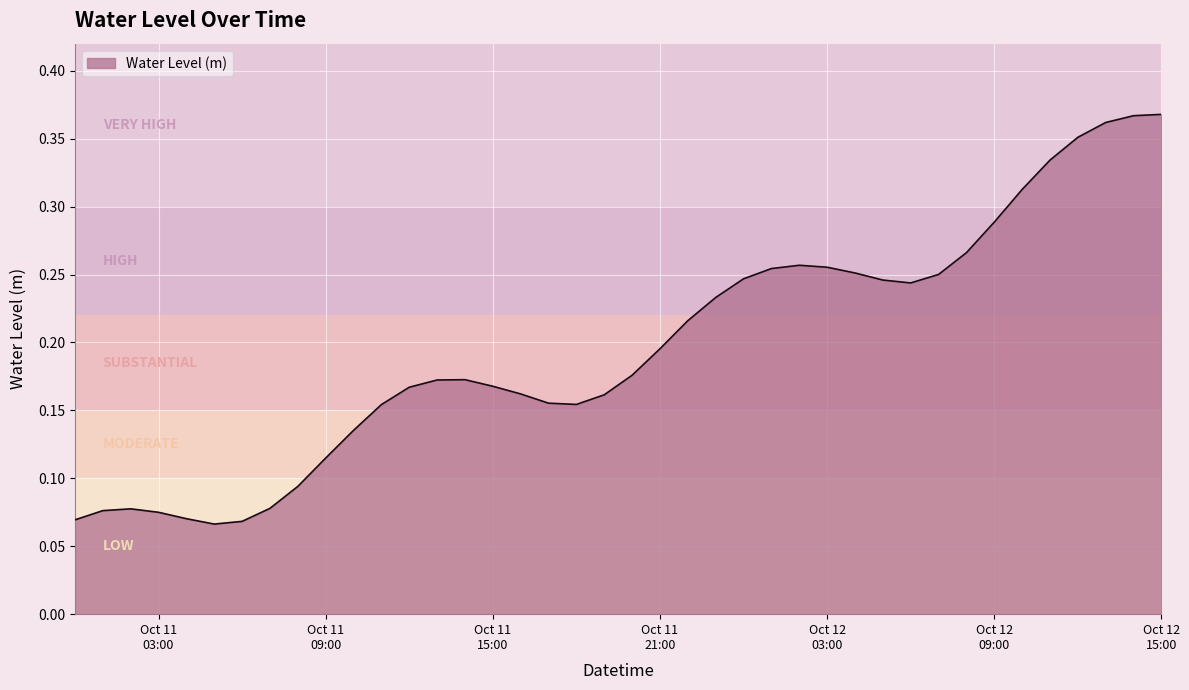

List the labels in order of value, largest first.

2023-10-12 15:00:00, 2023-10-12 14:00:00, 2023-10-12 13:00:00, 2023-10-12 12:00:00, 2023-10-12 11:00:00, 2023-10-12 10:00:00, 2023-10-12 09:00:00, 2023-10-12 08:00:00, 2023-10-12 02:00:00, 2023-10-12 03:00:00, 2023-10-12 01:00:00, 2023-10-12 04:00:00, 2023-10-12 07:00:00, 2023-10-12 00:00:00, 2023-10-12 05:00:00, 2023-10-12 06:00:00, 2023-10-11 23:00:00, 2023-10-11 22:00:00, 2023-10-11 21:00:00, 2023-10-11 20:00:00, 2023-10-11 14:00:00, 2023-10-11 13:00:00, 2023-10-11 15:00:00, 2023-10-11 12:00:00, 2023-10-11 16:00:00, 2023-10-11 19:00:00, 2023-10-11 17:00:00, 2023-10-11 18:00:00, 2023-10-11 11:00:00, 2023-10-11 10:00:00, 2023-10-11 09:00:00, 2023-10-11 08:00:00, 2023-10-11 07:00:00, 2023-10-11 02:00:00, 2023-10-11 01:00:00, 2023-10-11 03:00:00, 2023-10-11 04:00:00, 2023-10-11 00:00:00, 2023-10-11 06:00:00, 2023-10-11 05:00:00